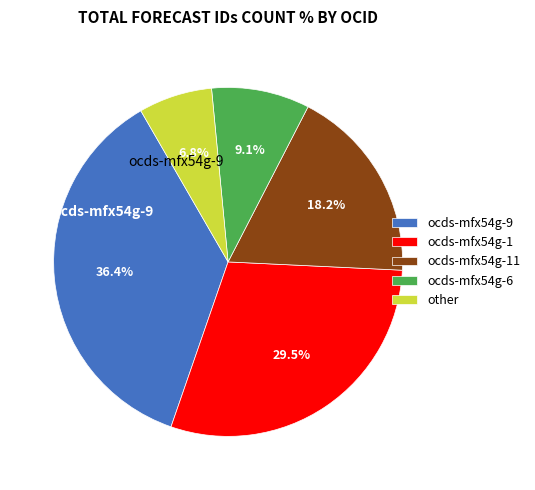

Approximately how many times larger is the value at ocds-mfx54g-9 compared to ocds-mfx54g-11?

2.0